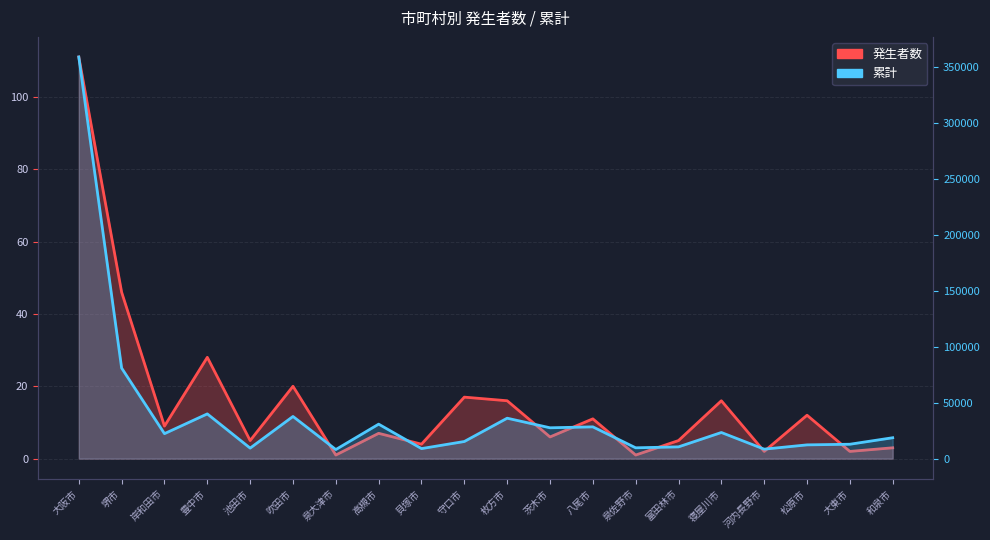

What is the sum of the 発生者数 values at 河内長野市 and 吹田市?

22